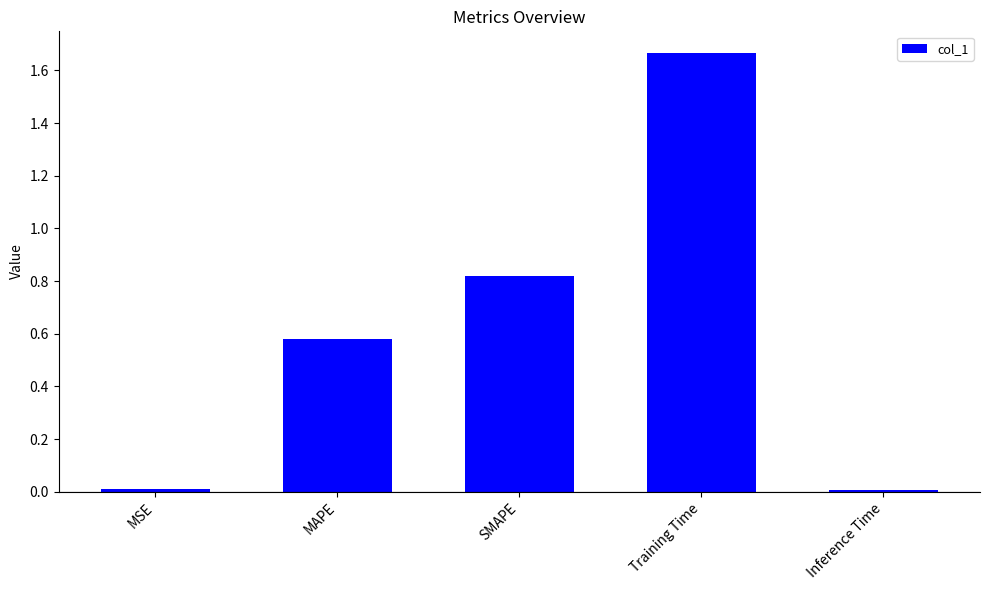

What is the label of the 2nd bar from the left?

MAPE